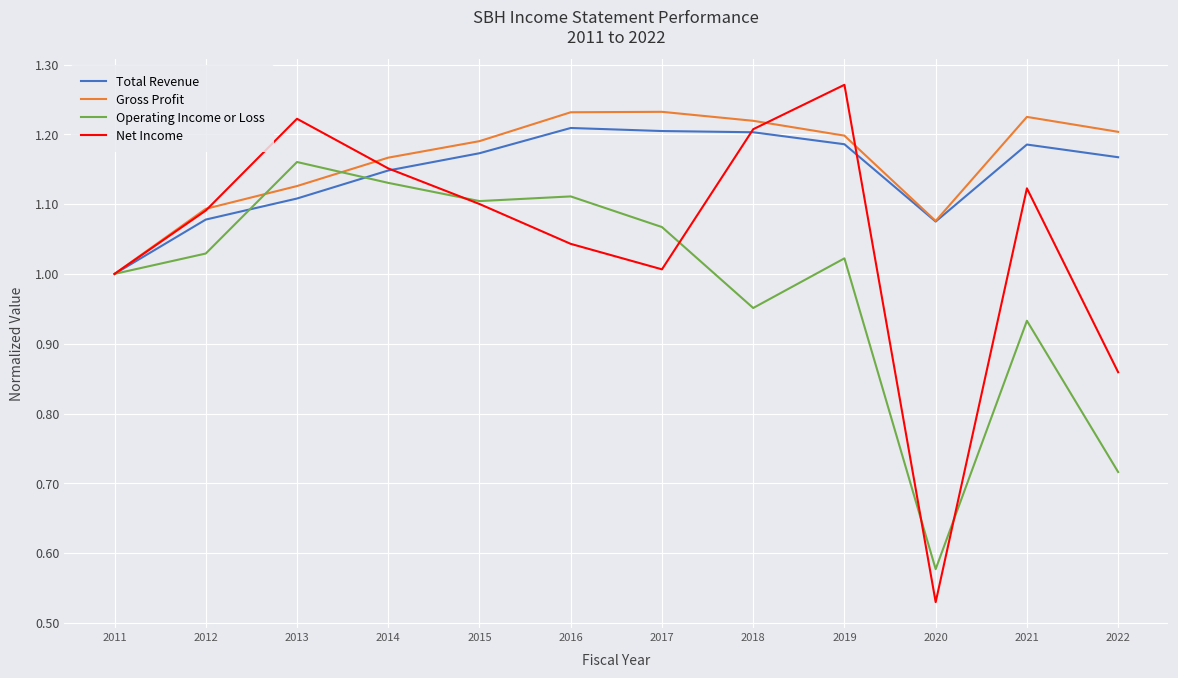

Is it true that Gross Profit equals 1.1 at 2012?

True